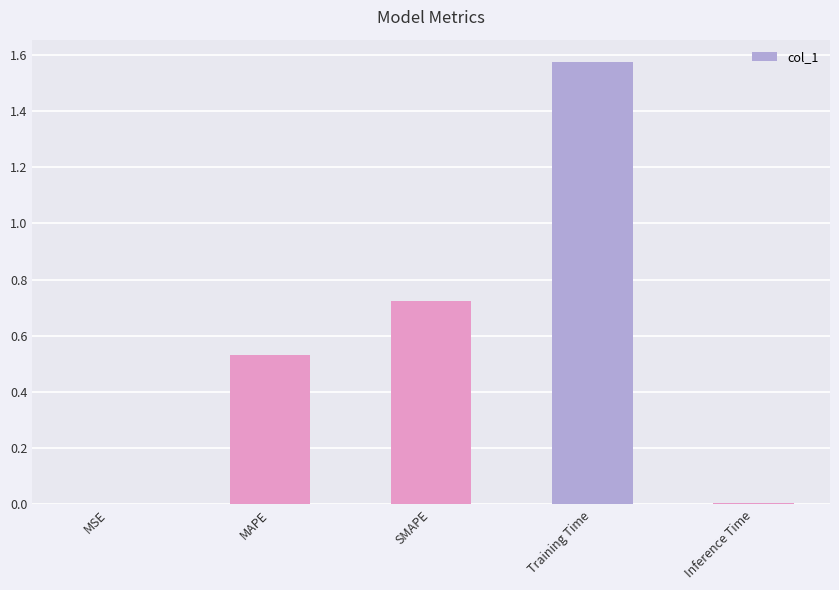

The value at Inference Time is 0.0. True or false?

True